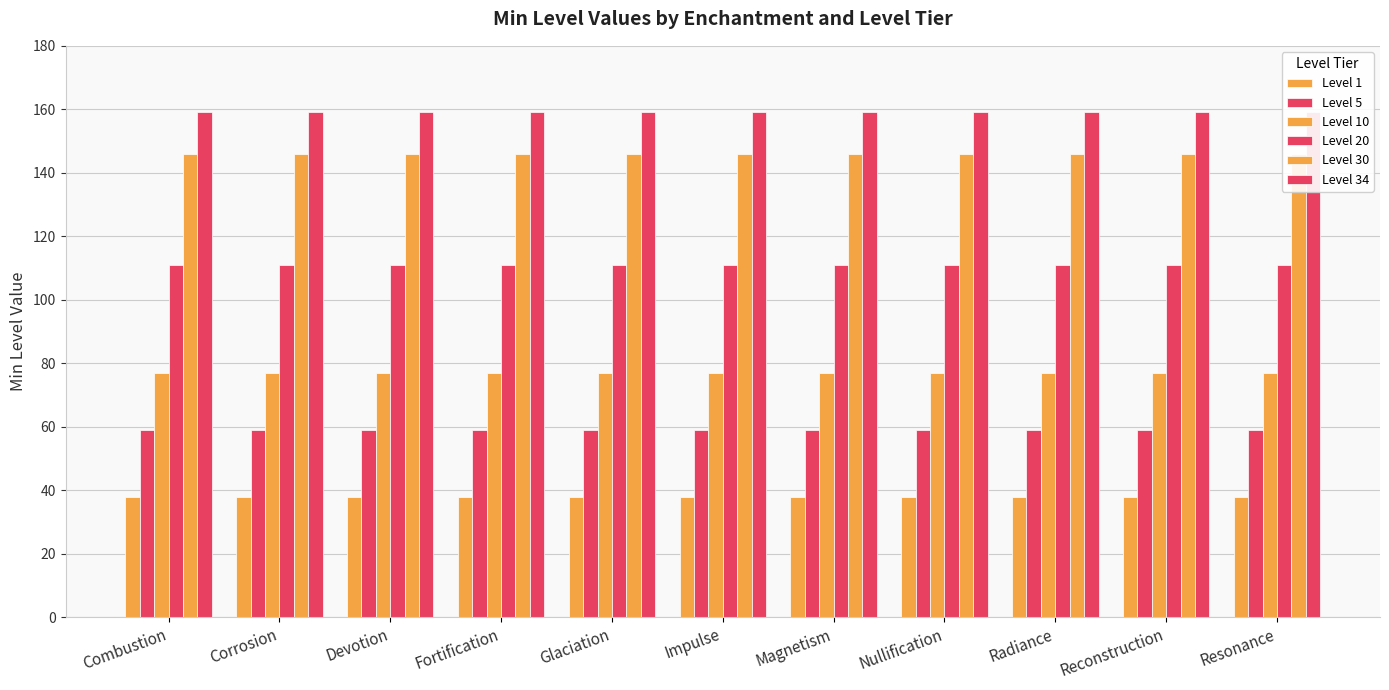

List the labels in order of Level 1 value, largest first.

Combustion, Corrosion, Devotion, Fortification, Glaciation, Impulse, Magnetism, Nullification, Radiance, Reconstruction, Resonance